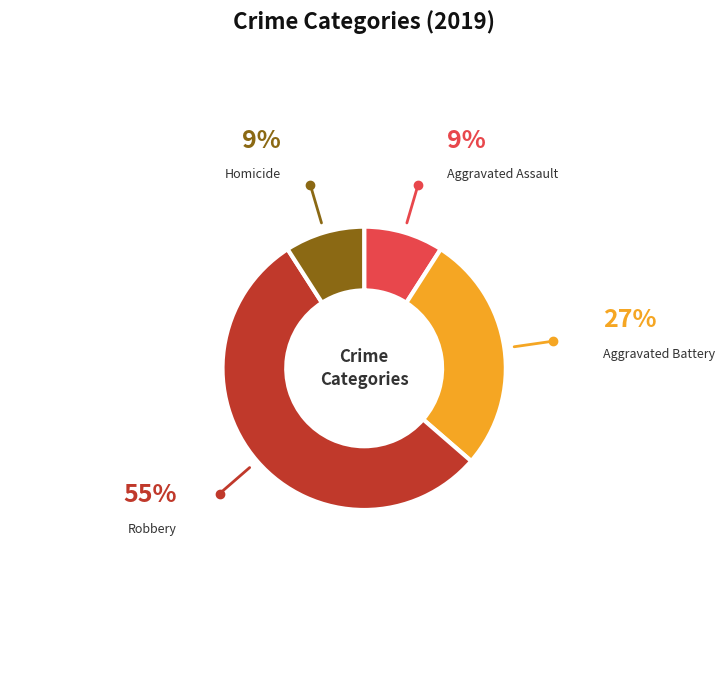

Which category accounts for the majority?

Robbery